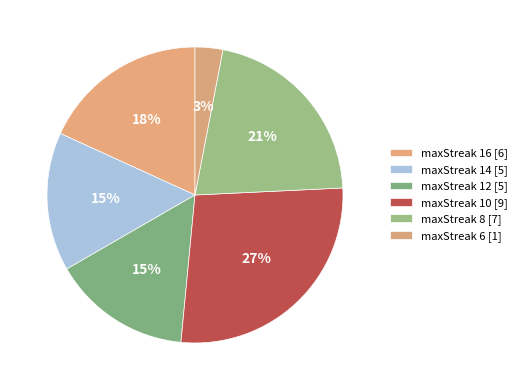

How many segments does this pie chart have?

6